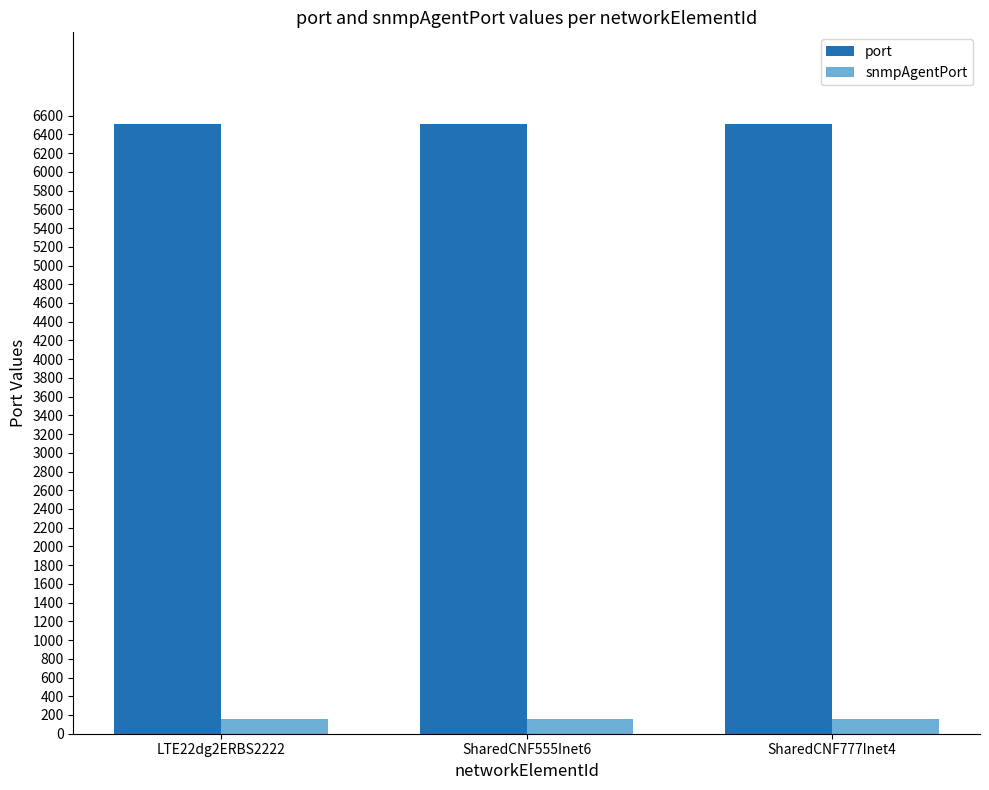

Is the value of snmpAgentPort at SharedCNF777Inet4 greater than the value of port at SharedCNF555Inet6?

No